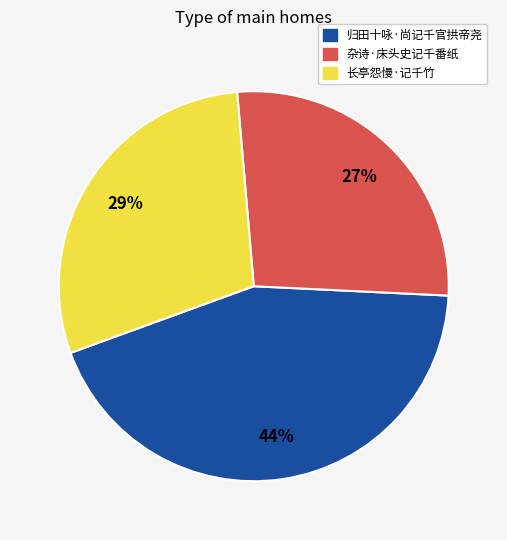

What is the ratio of the value at 长亭怨慢·记千竹 to the value at 归田十咏·尚记千官拱帝尧?

0.7